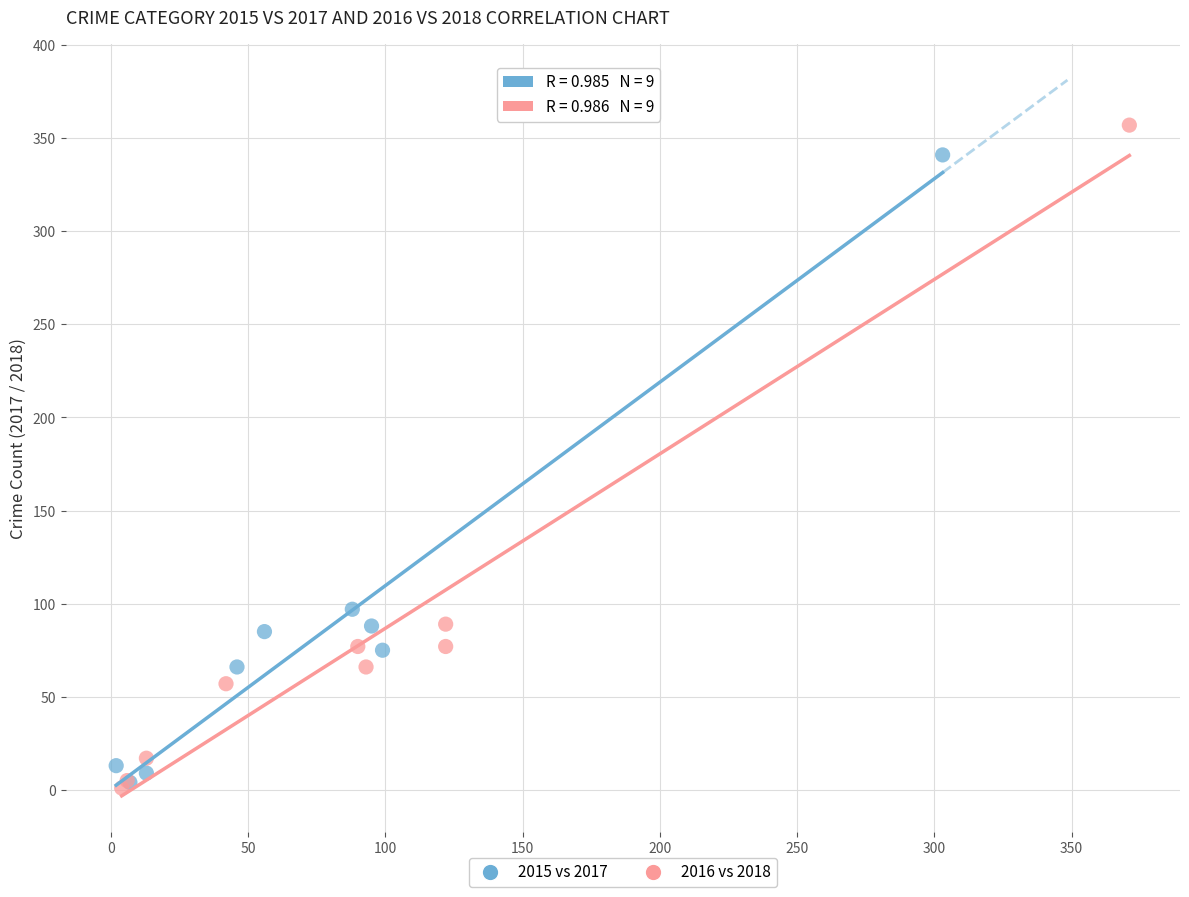

What are all the series names shown in the legend?

2015 vs 2017, 2016 vs 2018